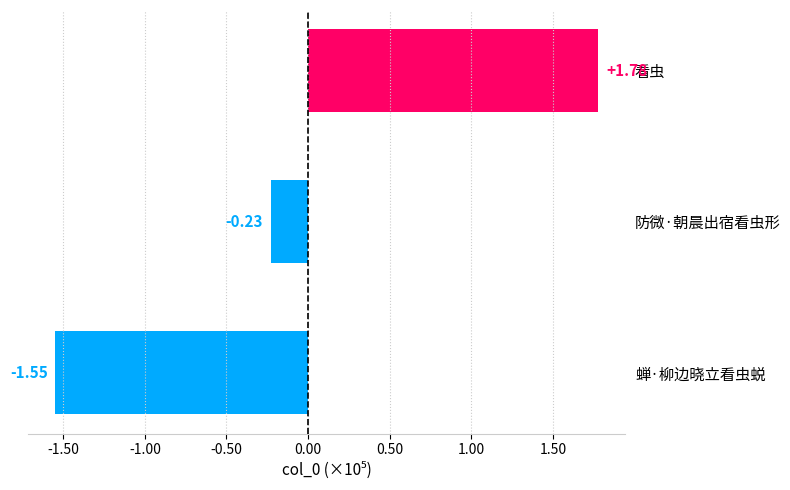

Does the chart contain any negative values?

Yes